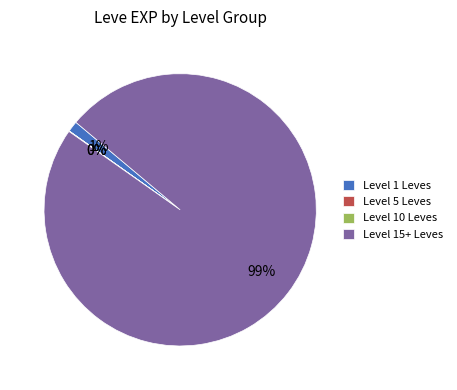

To the nearest percent, what percentage of the pie is Level 15+ Leves?

99%